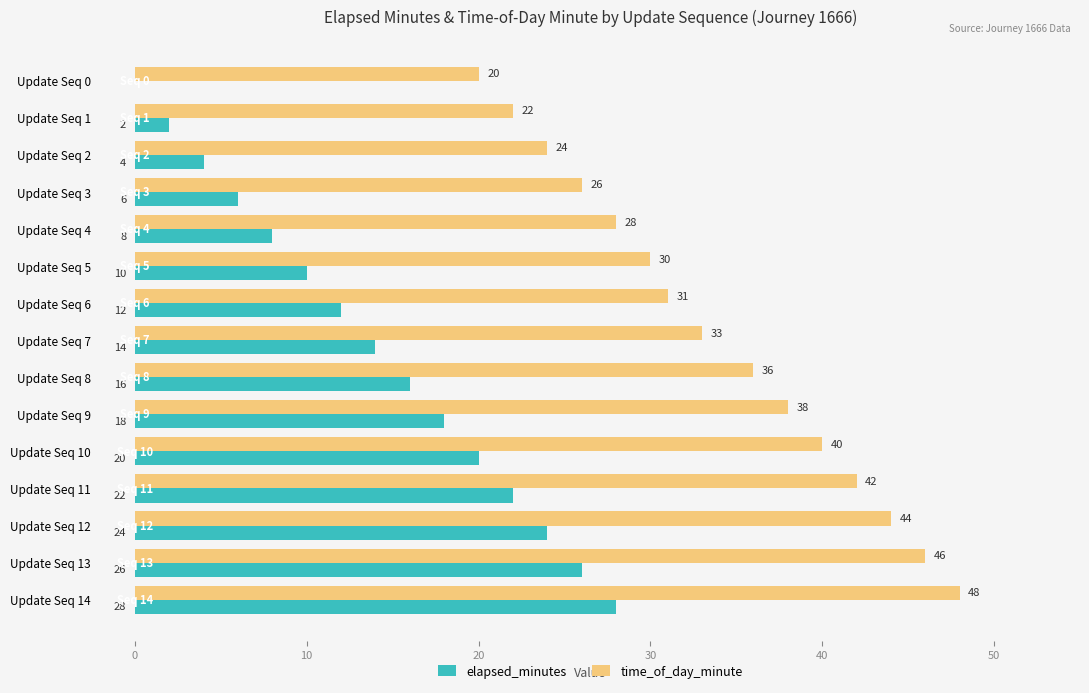

What is the sum of the elapsed_minutes values at Update Seq 1 and Update Seq 13?

28